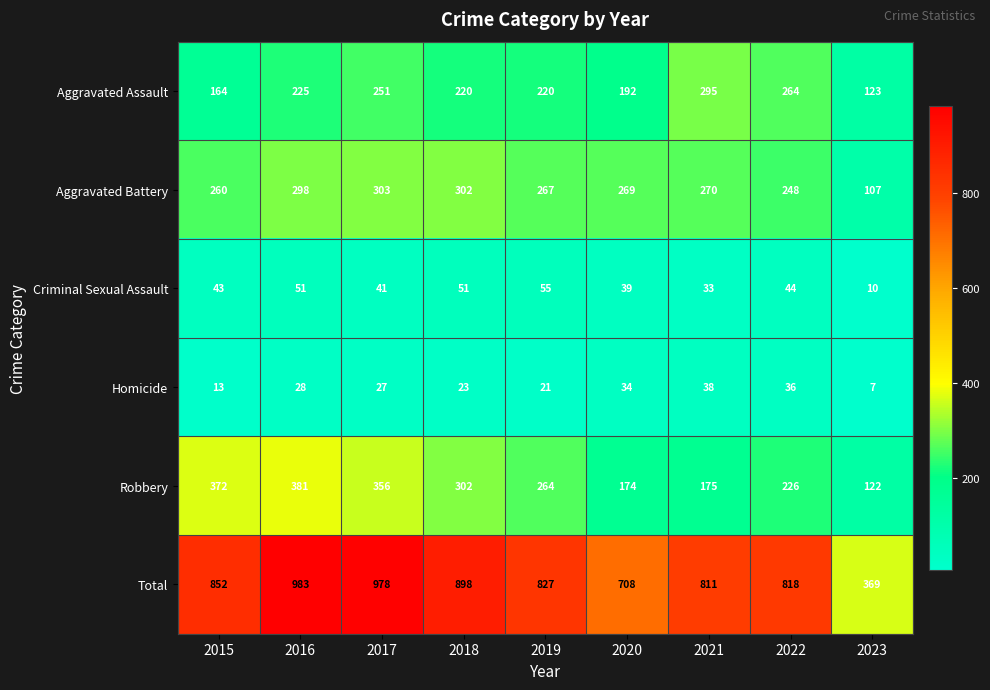

Which series has the widest spread of values?

Total